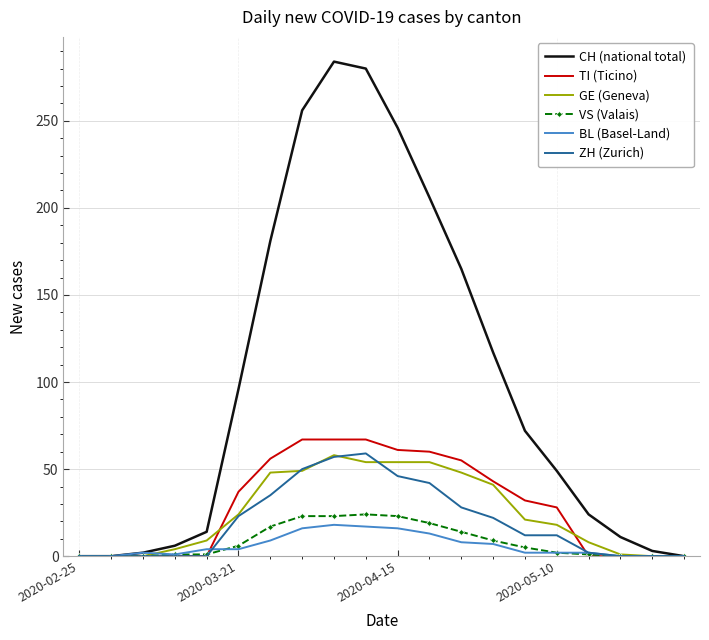

What is the sum of all ZH (Zurich) values?

388